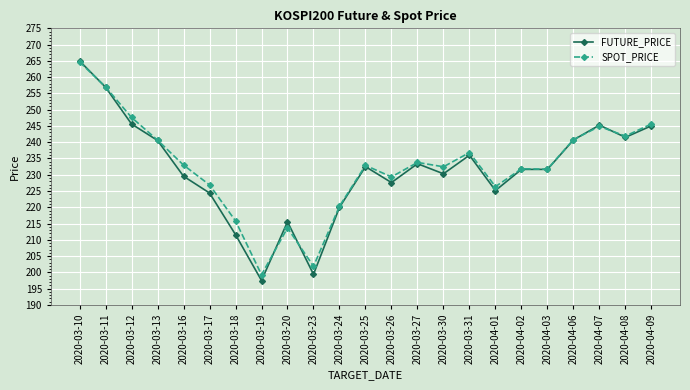

The FUTURE_PRICE series shows 78.9 at 2020-03-19. True or false?

False